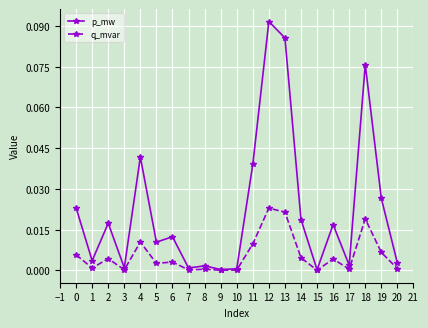

True or false: p_mw has a value of 0.0 at 14.

True